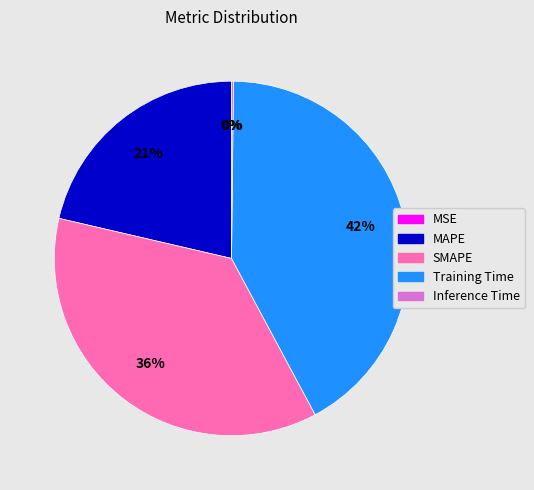

True or false: MAPE accounts for 21% of the total.

True